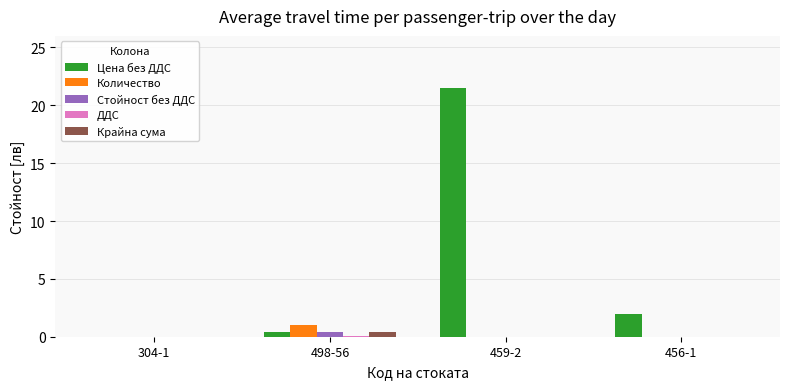

What is the spread (max minus min) of values at 498-56?

0.9